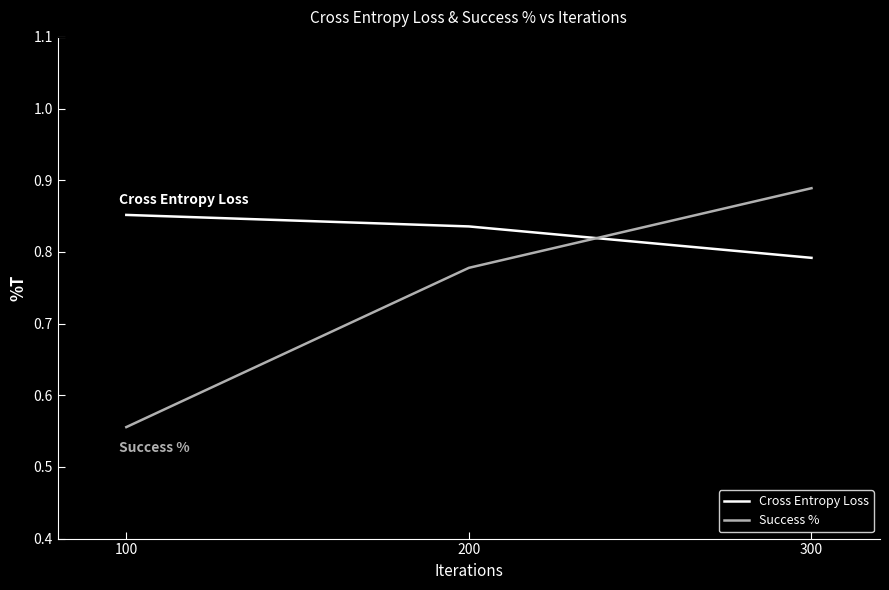

What is the sum of all Success % values?

2.2